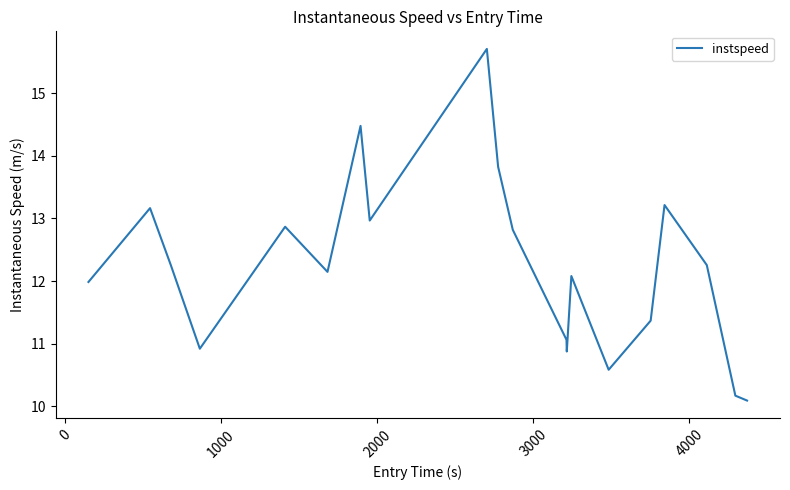

What is the difference between the second highest and second lowest values?

4.3